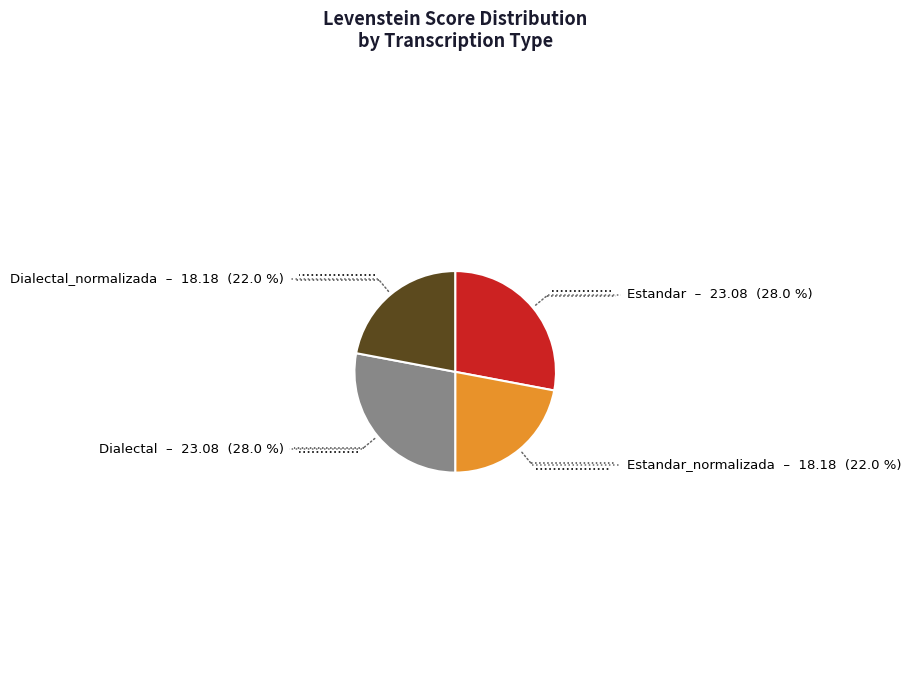

Does any single category account for the majority?

No